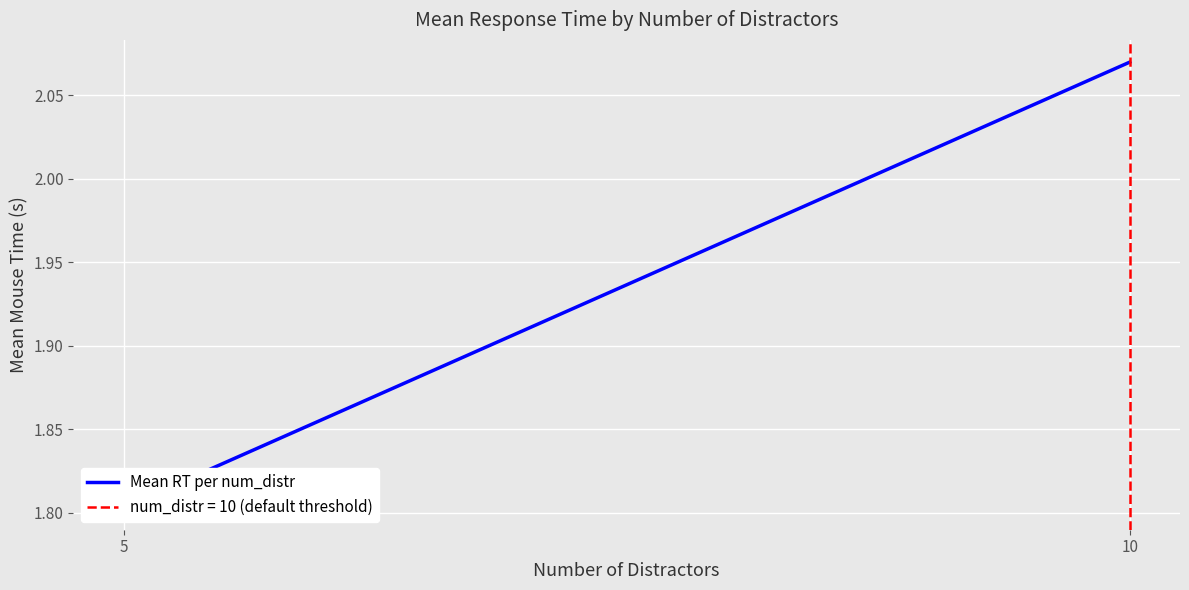

What is the change in value from 5 to 10?

+0.3